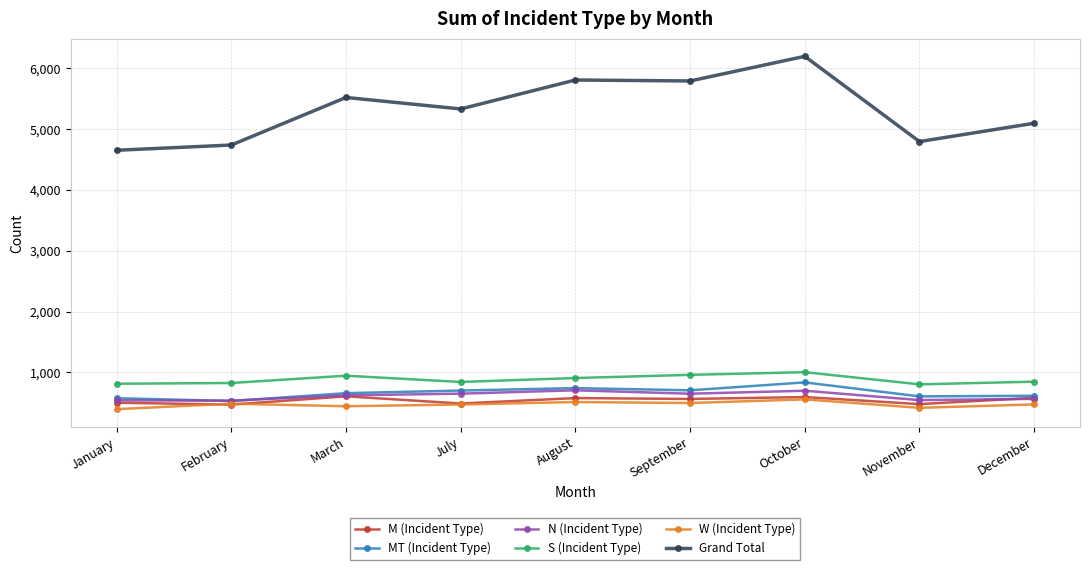

At which label does S (Incident Type) first exceed 848?

March